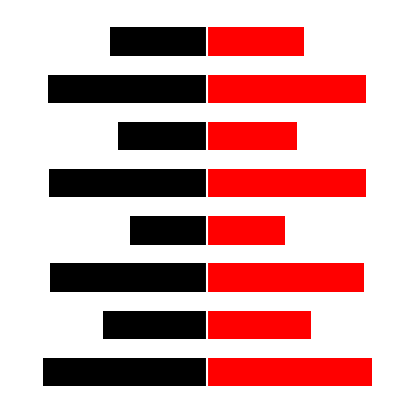

At which label is left closest to -2?

1